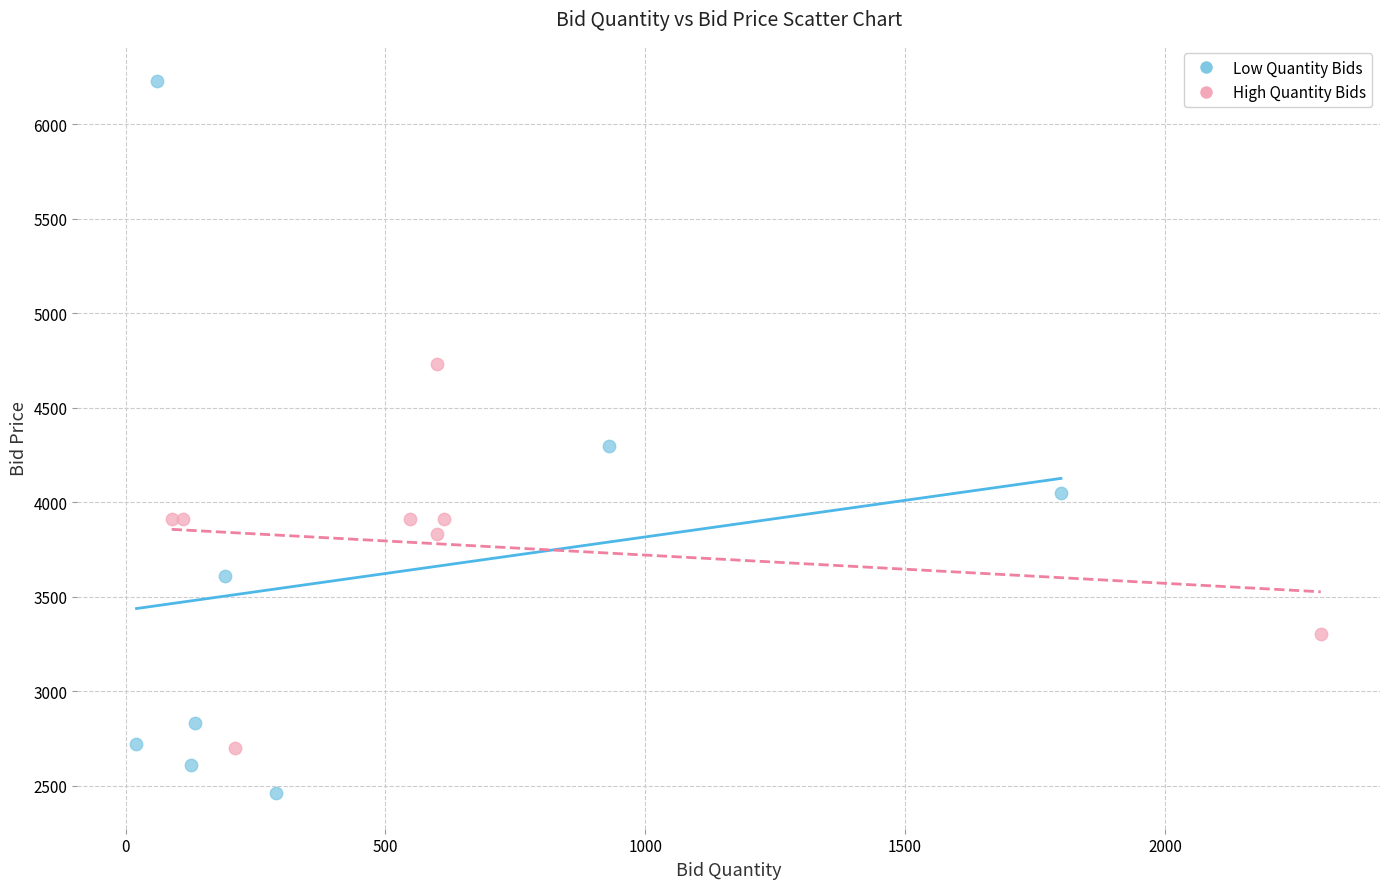

What are all the series names shown in the legend?

Low Quantity Bids, High Quantity Bids